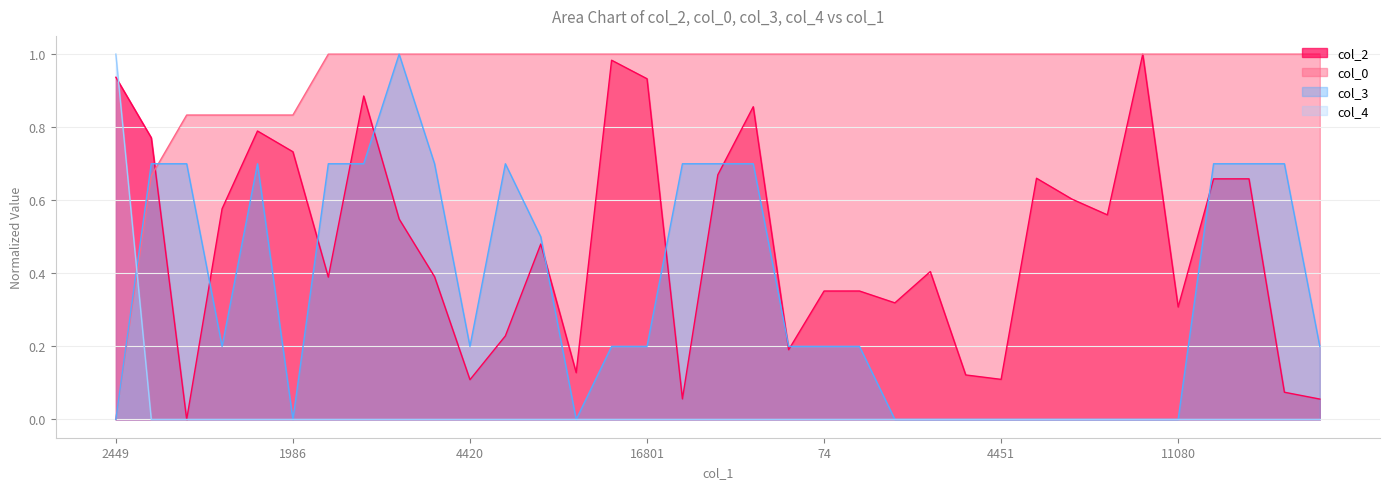

What is the sum of all col_2 values?

16.9